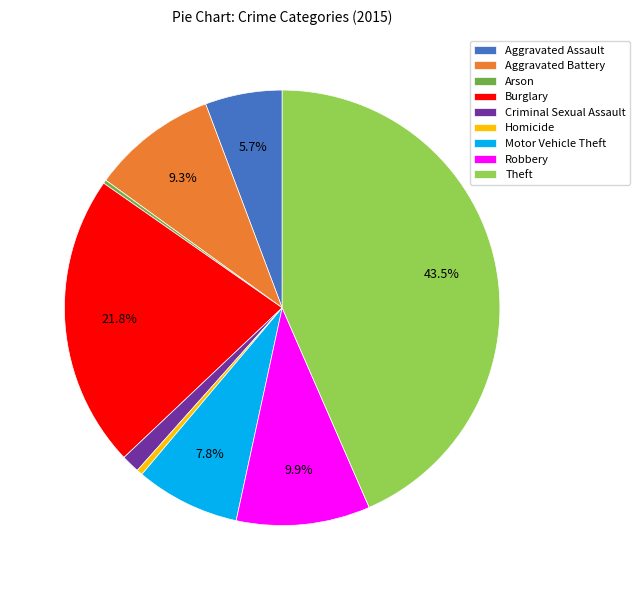

True or false: Aggravated Battery accounts for 9% of the total.

True